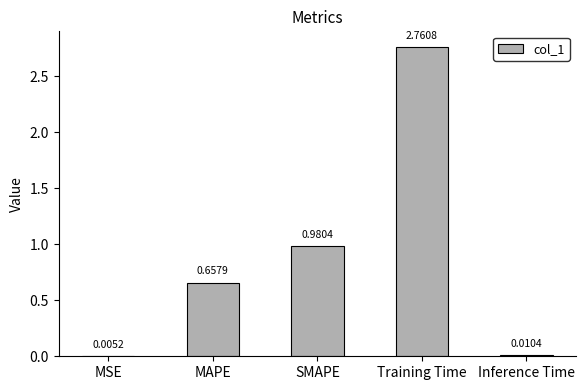

What is the change in value from MAPE to Training Time?

+2.1